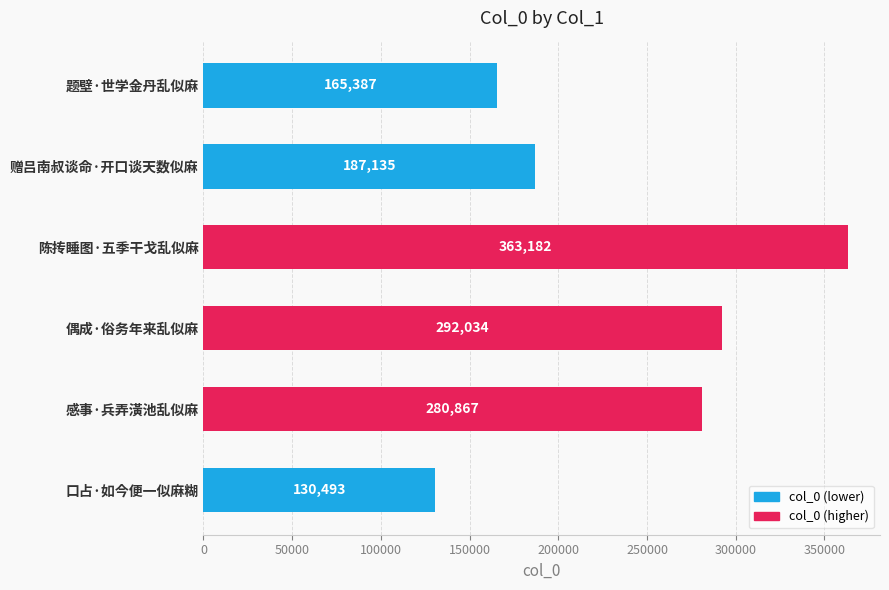

Rank the categories by value from lowest to highest.

口占·如今便一似麻糊, 题壁·世学金丹乱似麻, 赠吕南叔谈命·开口谈天数似麻, 感事·兵弄潢池乱似麻, 偶成·俗务年来乱似麻, 陈抟睡图·五季干戈乱似麻